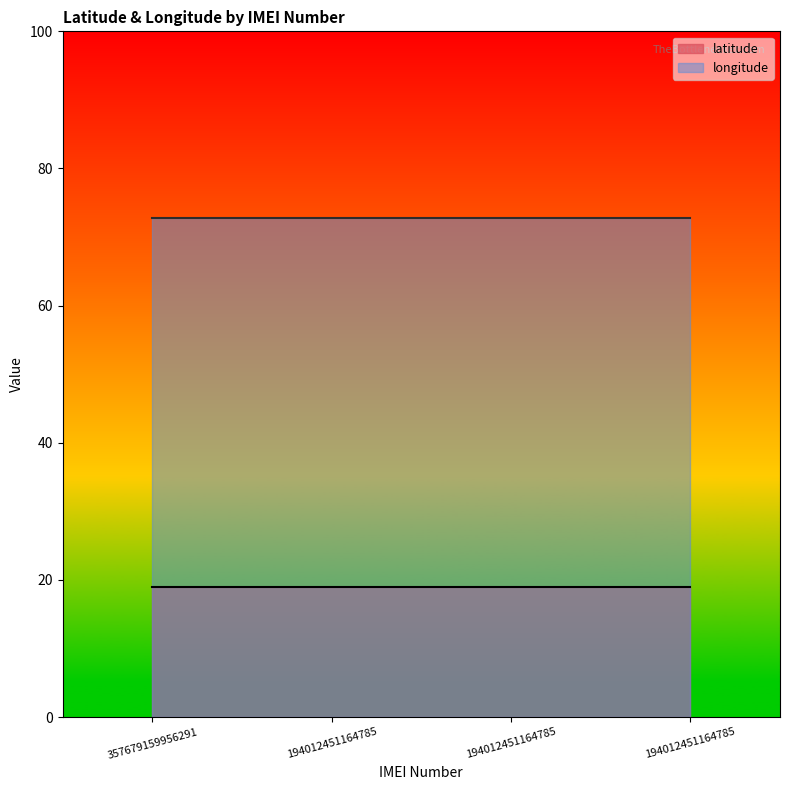

Rank the categories by latitude value from lowest to highest.

357679159956291, 194012451164785, 194012451164785, 194012451164785